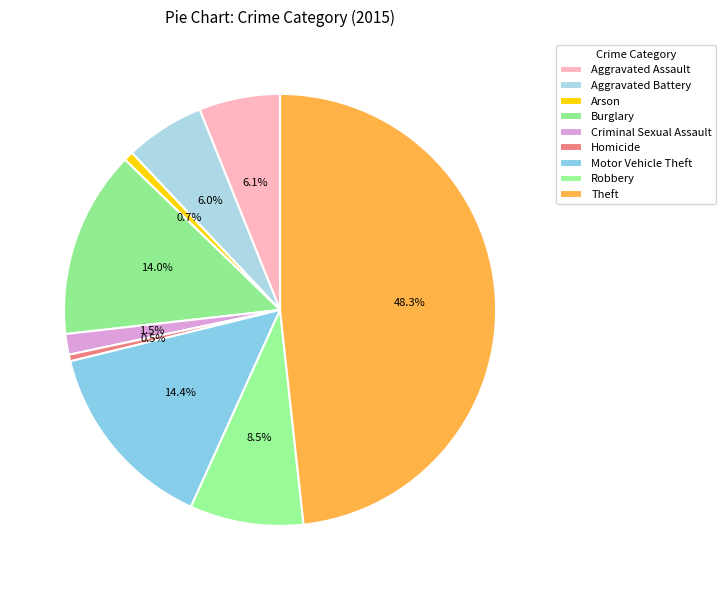

What is the ratio of the value at Burglary to the value at Homicide?

28.2